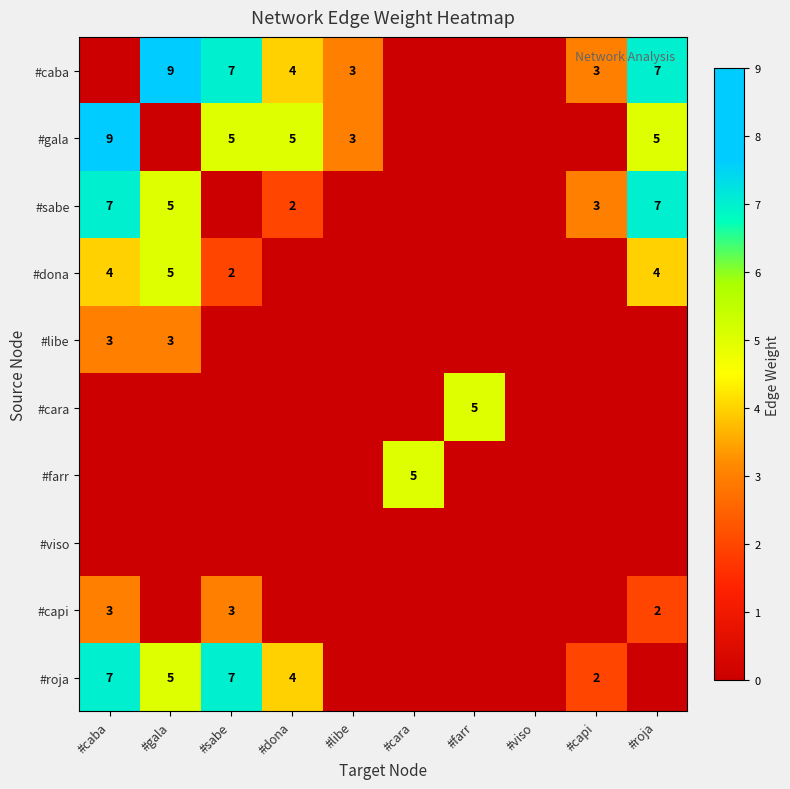

The #roja series shows 7 at #sabe. True or false?

True